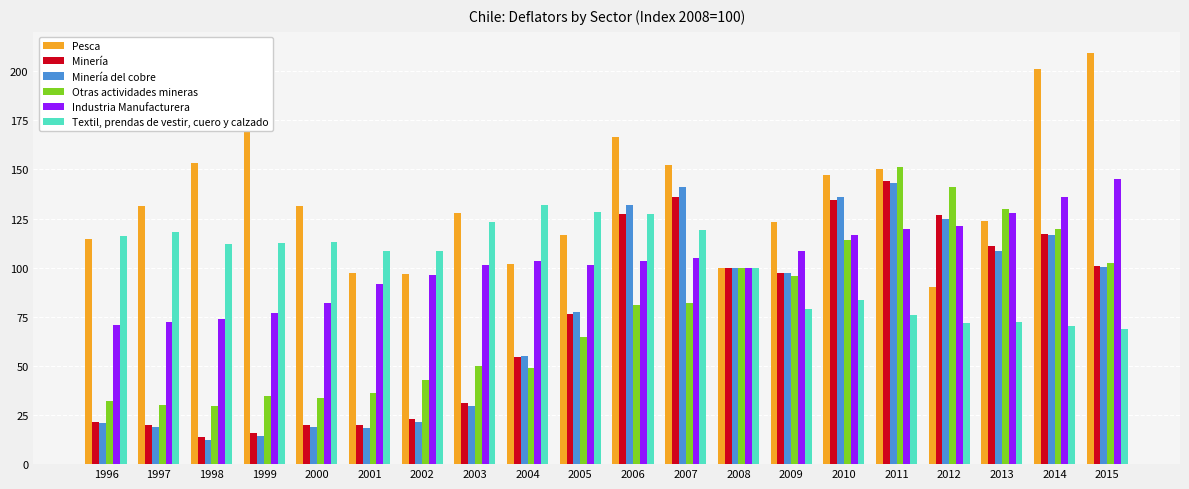

List the series in order of their peak value, lowest first.

Textil, prendas de vestir, cuero y calzado, Minería del cobre, Minería, Industria Manufacturera, Otras actividades mineras, Pesca